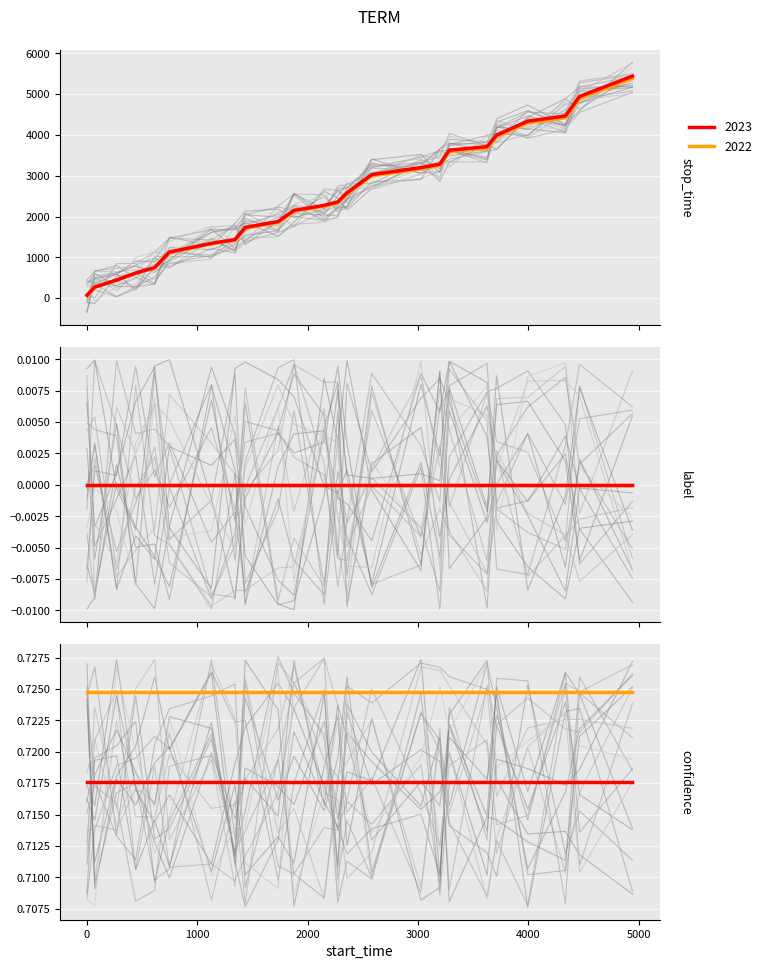

Between 442 and 2358, which is larger?

2358